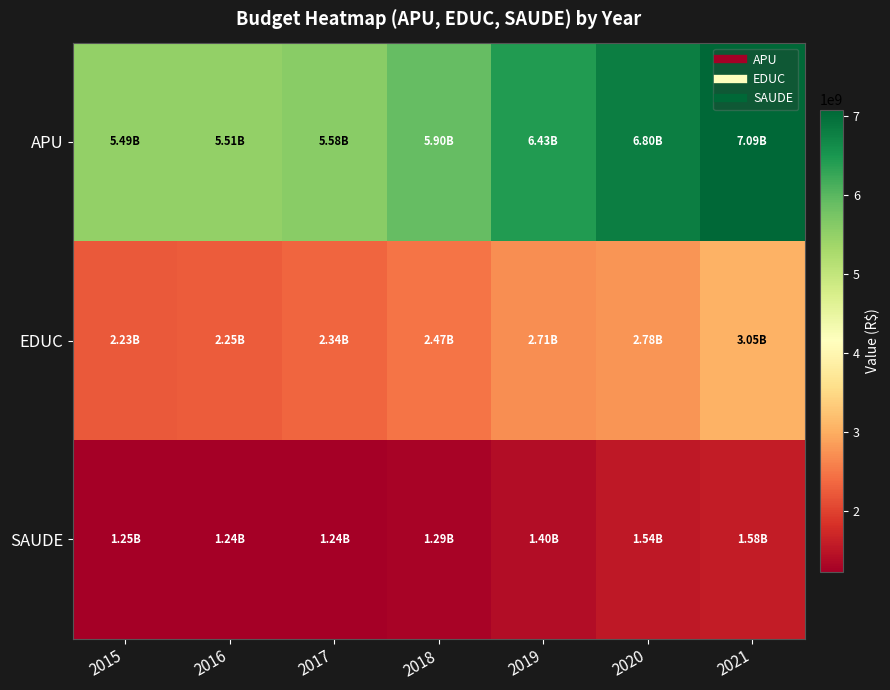

Reading left to right, extract all data points from this chart.

APU: 2015=5487423319.2	2016=5508834578.9	2017=5584414111.0	2018=5904606949.1	2019=6432848871.7	2020=6797675457.2	2021=7086668728.2
EDUC: 2015=2228237918.3	2016=2246248501.6	2017=2344600565.7	2018=2474484744.2	2019=2709576064.6	2020=2781983198.7	2021=3048394072.9
SAUDE: 2015=1249722564.7	2016=1235341951.8	2017=1239364558.7	2018=1289866922.5	2019=1397244885.5	2020=1535607608.4	2021=1579883731.6